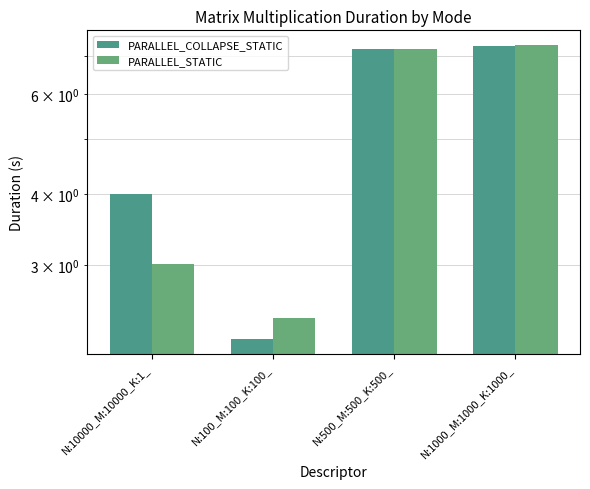

Which series has the largest total across all categories?

PARALLEL_COLLAPSE_STATIC